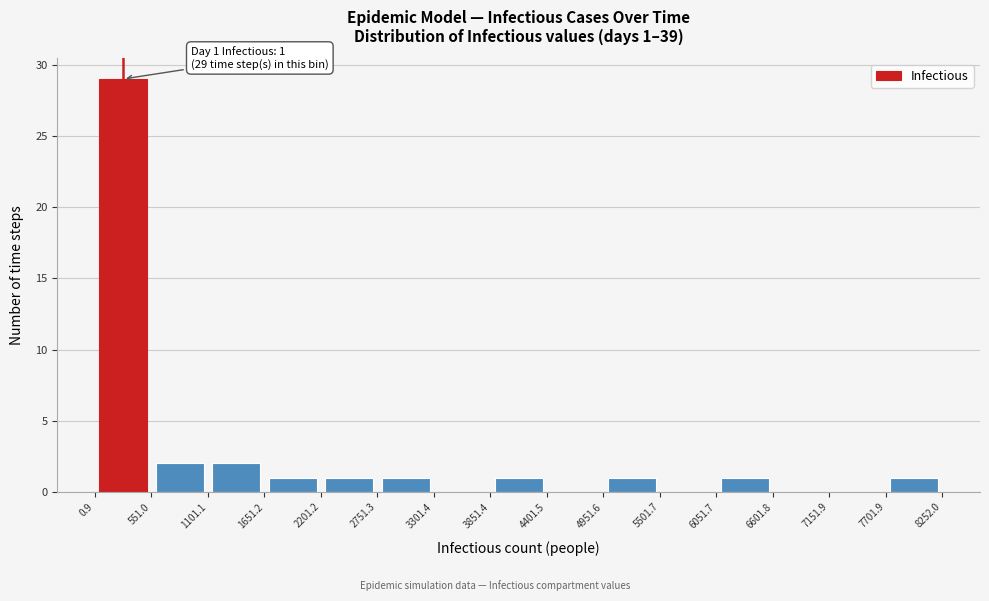

Which range on the x-axis has the tallest bar?

0.9 to 551.0